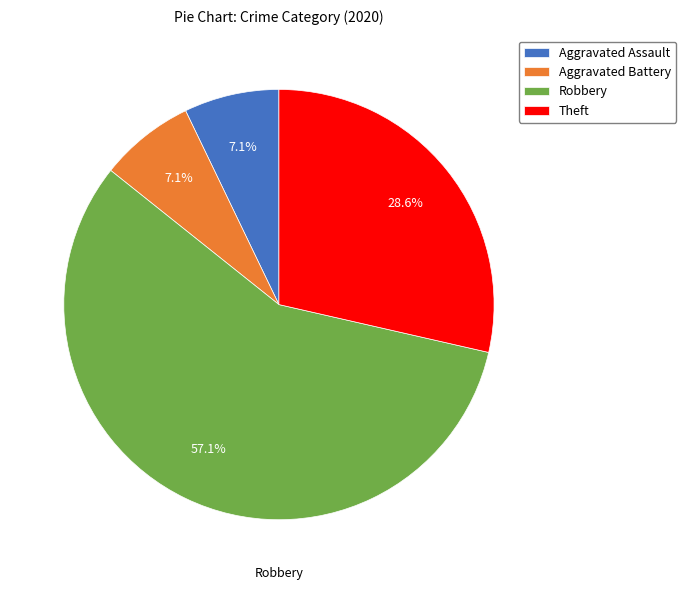

Count the number of slices in the pie.

4